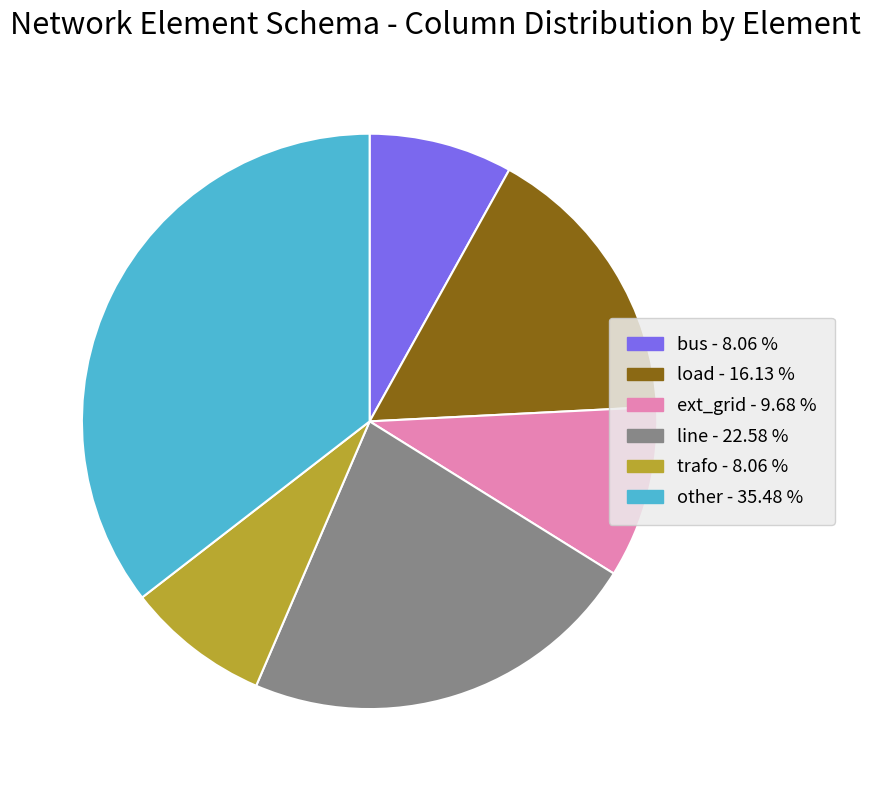

How many segments does this pie chart have?

6